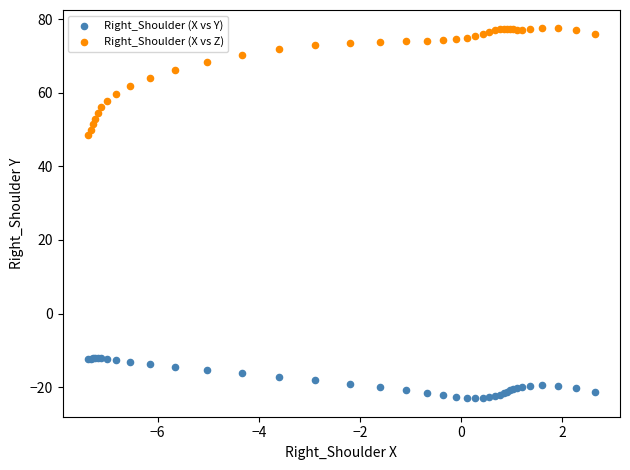

Across all series, what Y value is closest to 27?

48.6